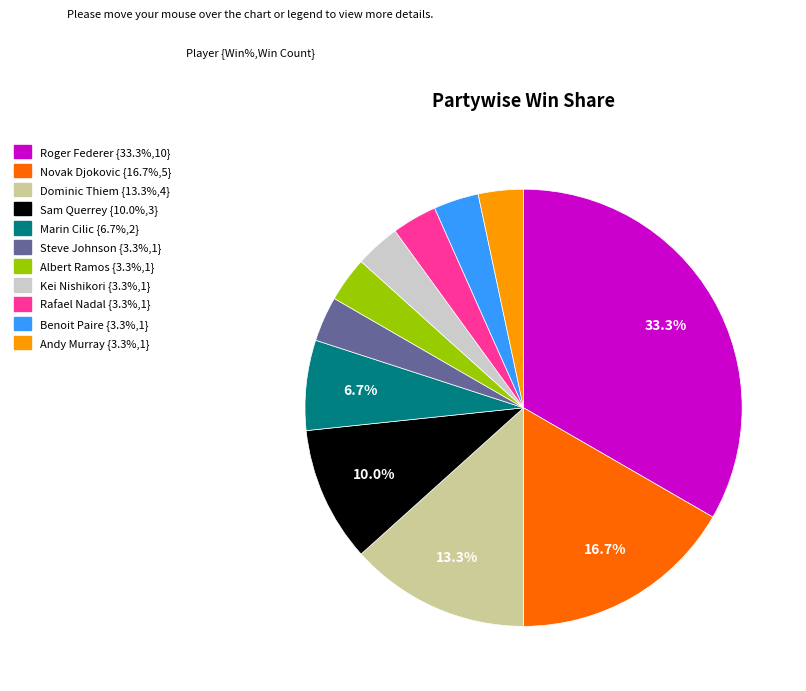

The Marin Cilic slice represents 7% of the pie. True or false?

True